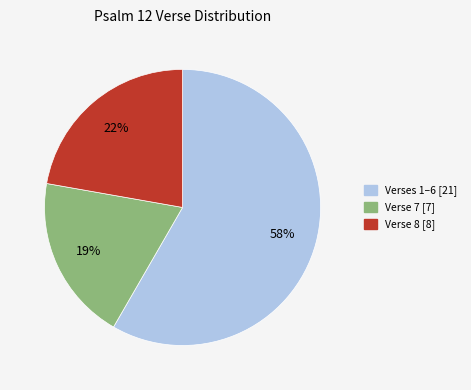

How many segments does this pie chart have?

3